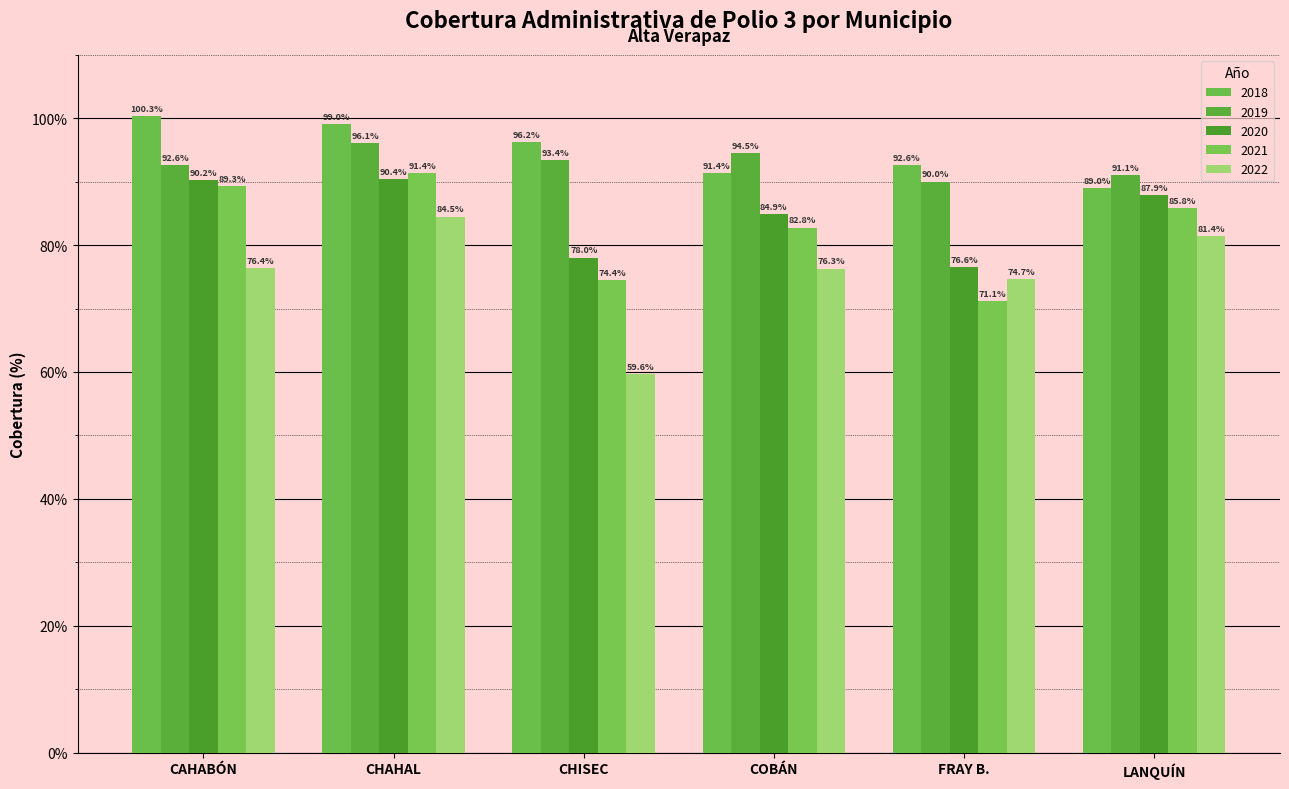

What position from the left is CHISEC?

3